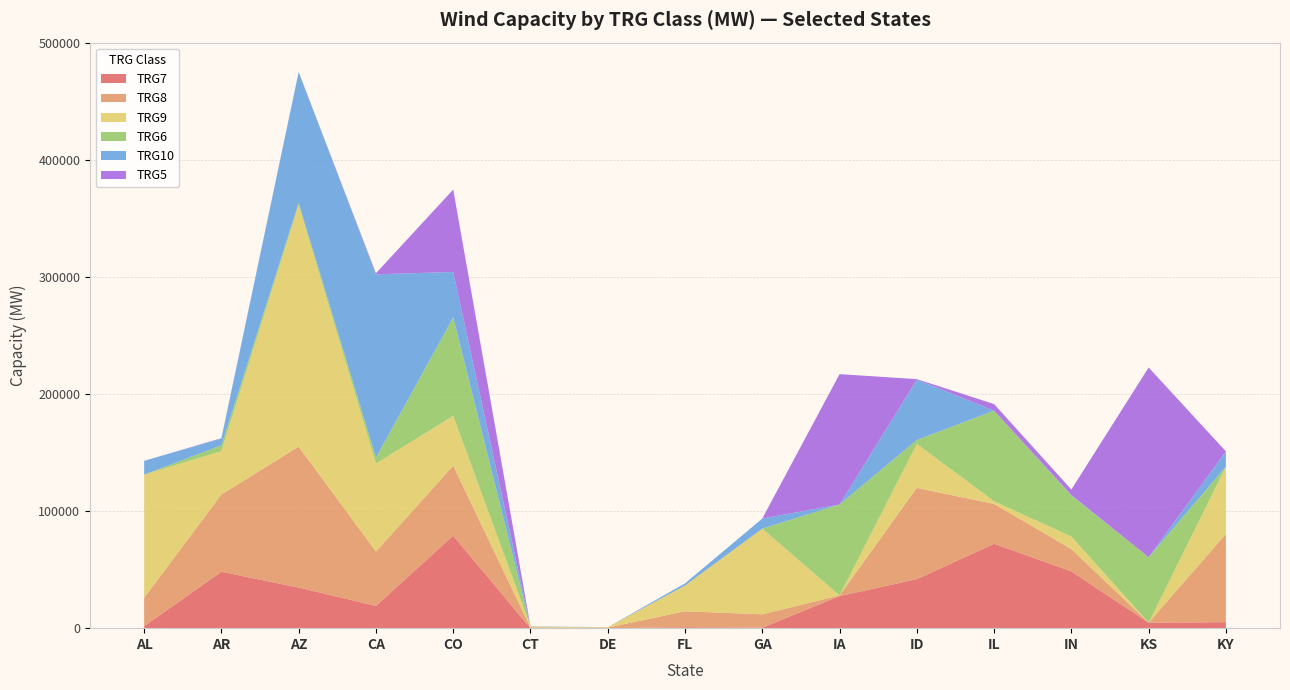

Reading left to right, transcribe all the data shown in this chart.

TRG7: AL=1761	AR=48185	AZ=34679	CA=19020	CO=78984	CT=16	DE=6	FL=774	GA=424	IA=27407	ID=41862	IL=72097	IN=48453	KS=4687	KY=5128
TRG8: AL=24172	AR=65971	AZ=120345	CA=46418	CO=59735	CT=539	DE=522	FL=13626	GA=11407	IA=552	ID=77921	IL=34004	IN=19072	KS=0	KY=75392
TRG9: AL=105097	AR=37039	AZ=206319	CA=75107	CO=42556	CT=885	DE=227	FL=22006	GA=73098	IA=17	ID=37556	IL=2254	IN=10688	KS=0	KY=57351
TRG6: AL=72	AR=4896	AZ=1750	CA=5076	CO=84010	CT=0	DE=0	FL=0	GA=49	IA=77613	ID=3322	IL=77347	IN=35070	KS=55912	KY=20
TRG10: AL=11782	AR=5811	AZ=111836	CA=156550	CO=38899	CT=239	DE=0	FL=1839	GA=8657	IA=0	ID=51588	IL=3	IN=400	KS=0	KY=13065
TRG5: AL=2	AR=363	AZ=36	CA=886	CO=70367	CT=0	DE=0	FL=0	GA=5	IA=111326	ID=427	IL=5645	IN=4705	KS=162006	KY=0